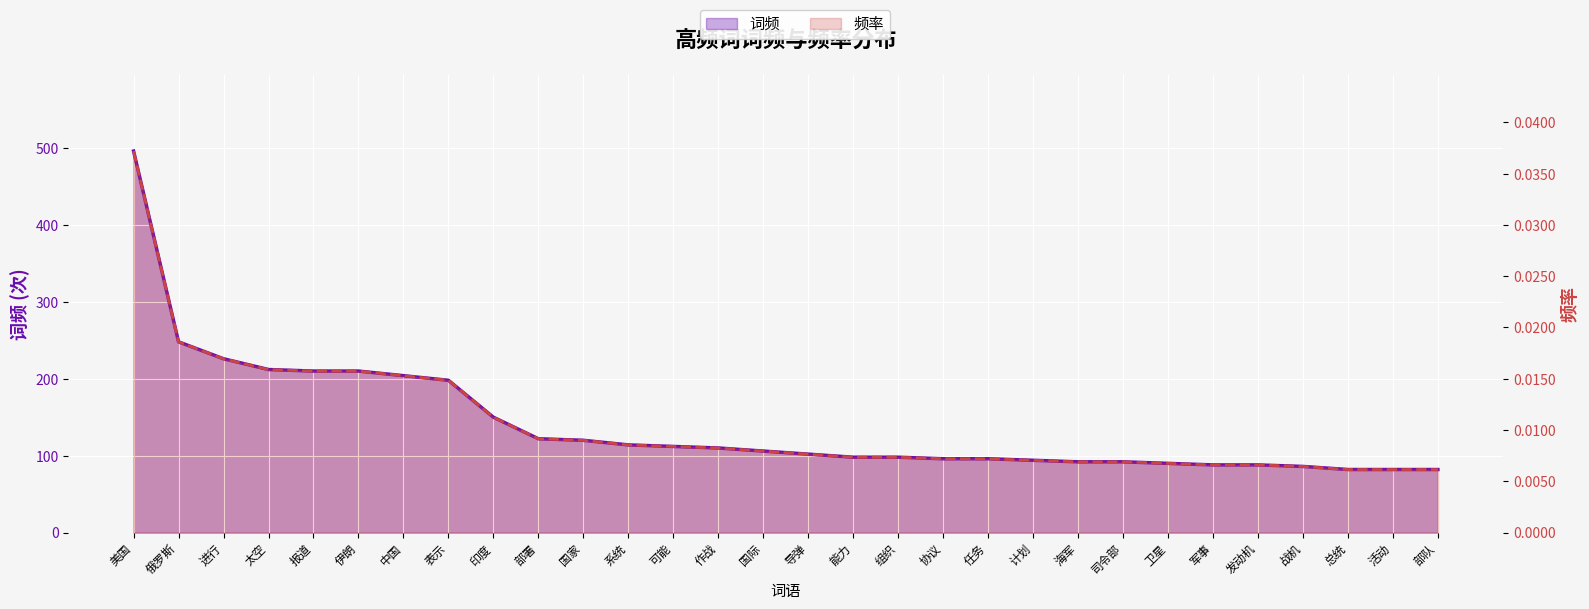

True or false: 词频 and 频率 intersect in this chart.

False